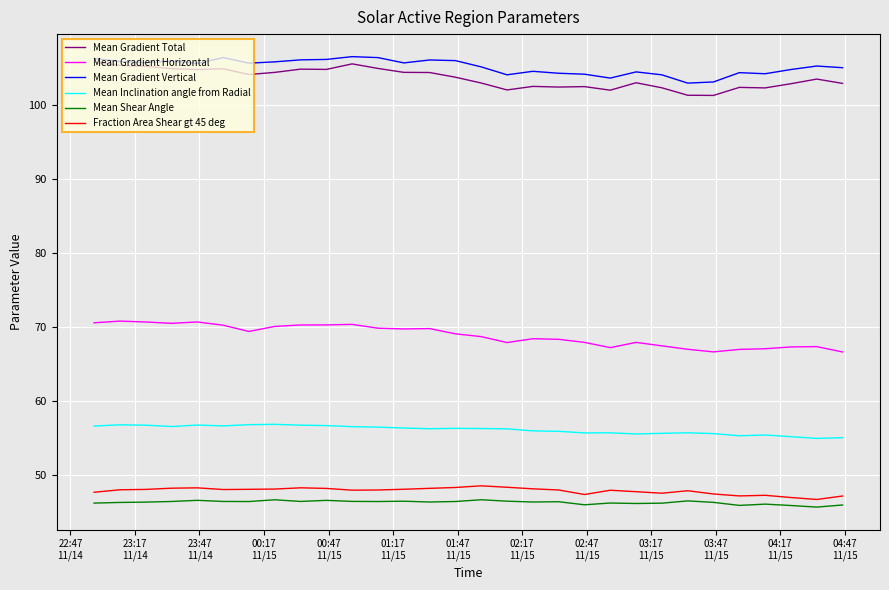

What is the maximum value shown in the chart?

106.6